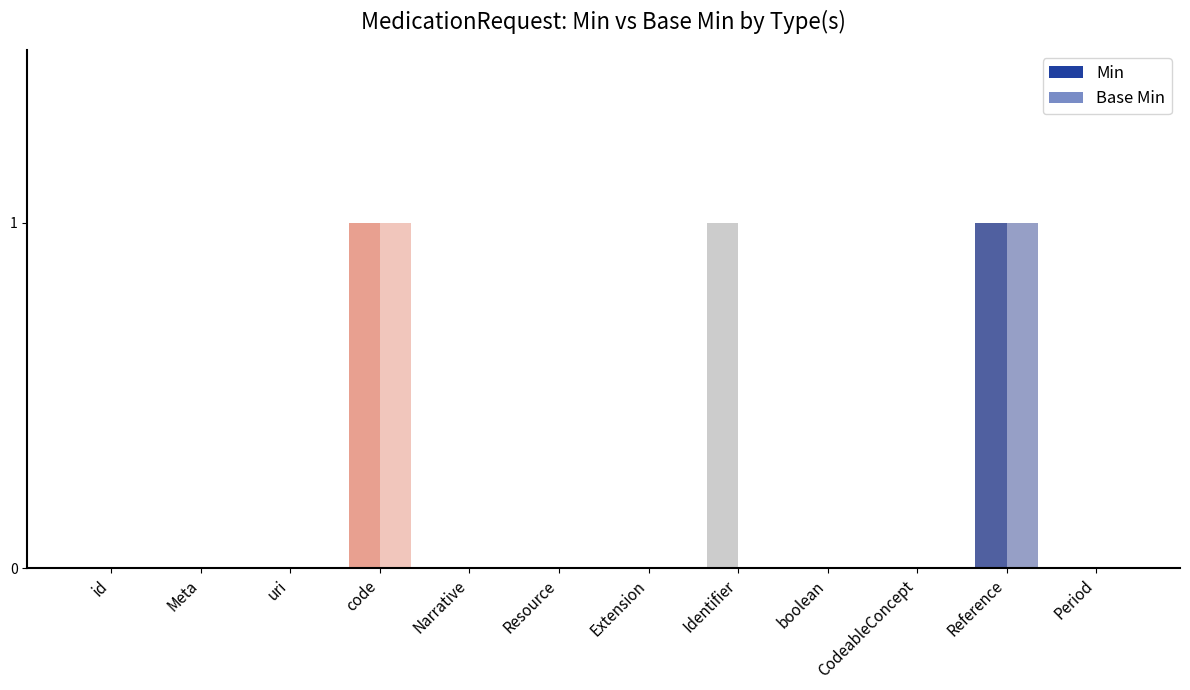

How many categories are shown in the chart?

12